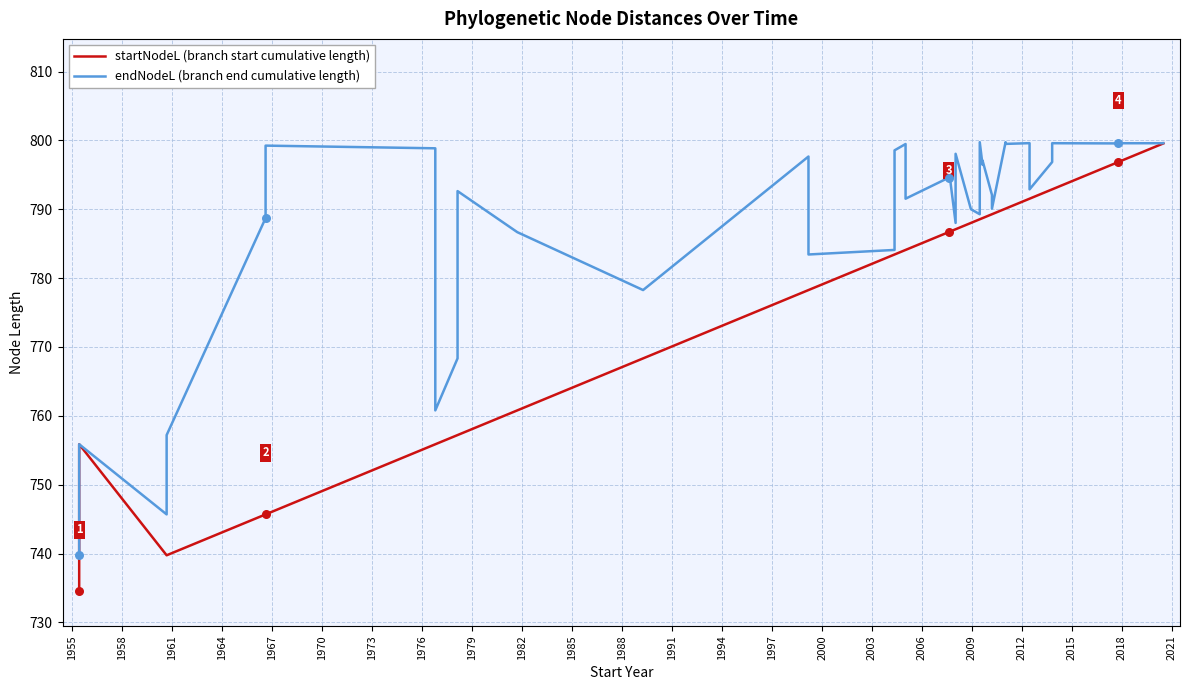

Which series has the largest total across all categories?

endNodeL (branch end cumulative length)